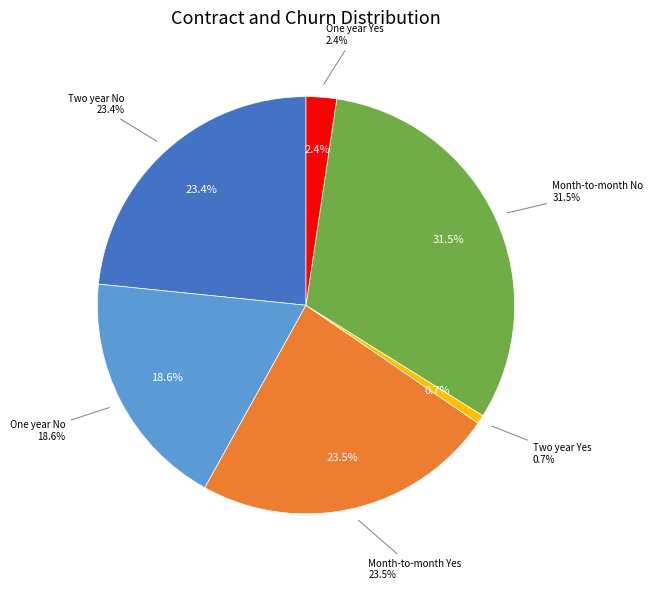

Which category has the biggest portion of the pie?

Month-to-month No